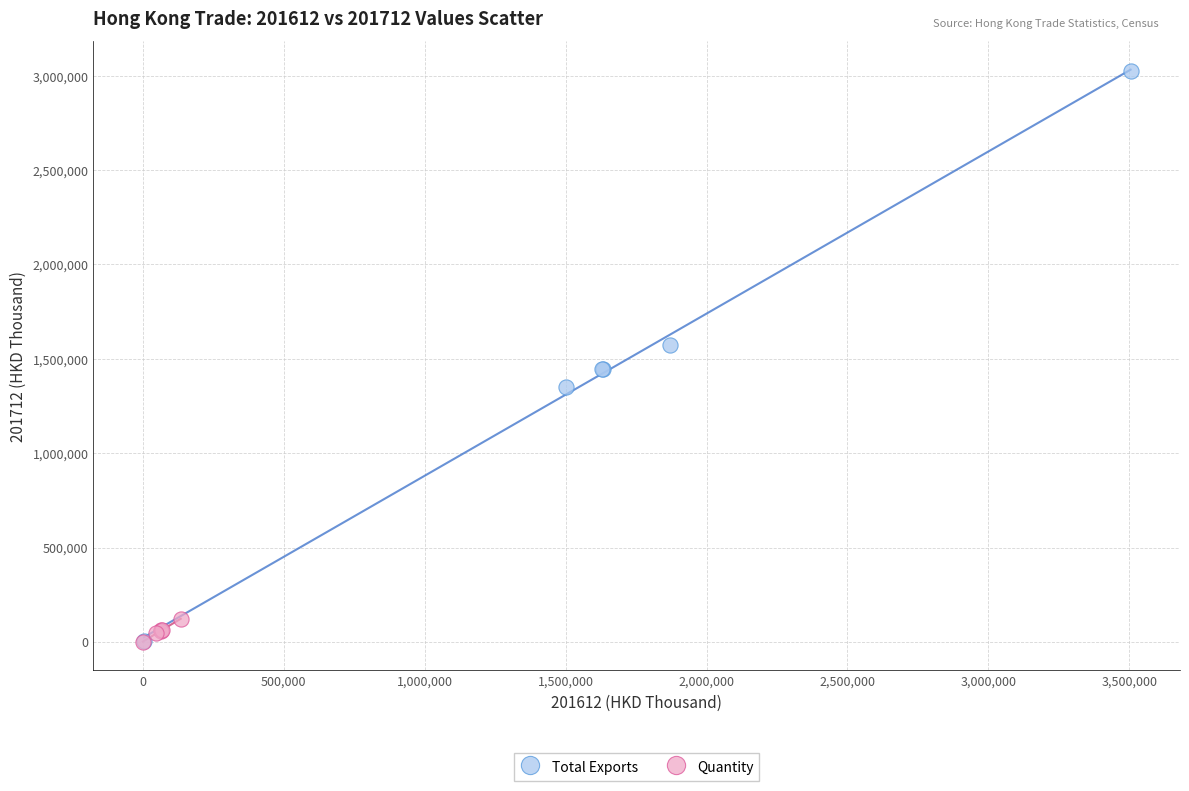

Which series reaches the maximum Y coordinate?

Total Exports